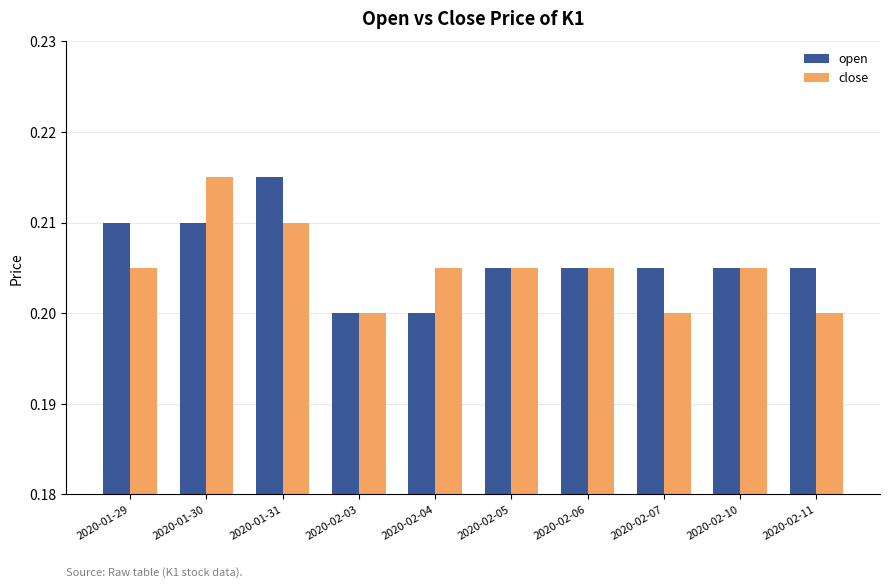

What are all the series names shown in the legend?

open, close